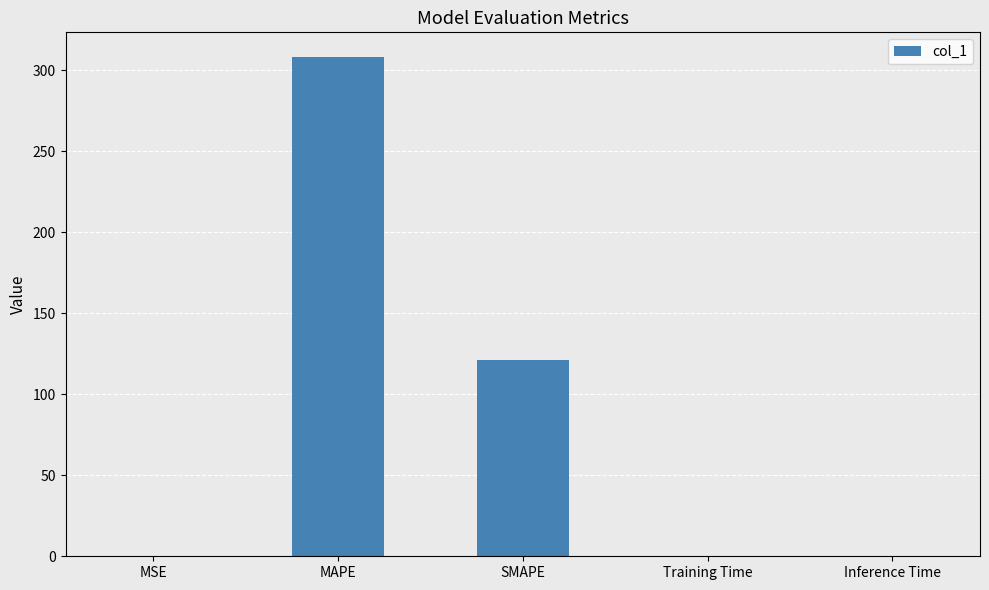

At which category does the chart reach its peak across all series?

MAPE